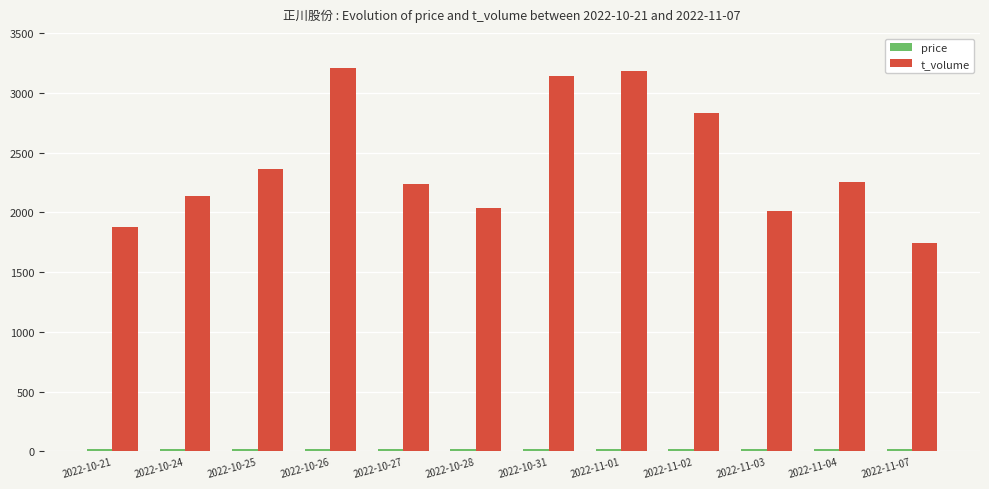

The value of t_volume at 2022-11-02 is 2833.0. True or false?

True